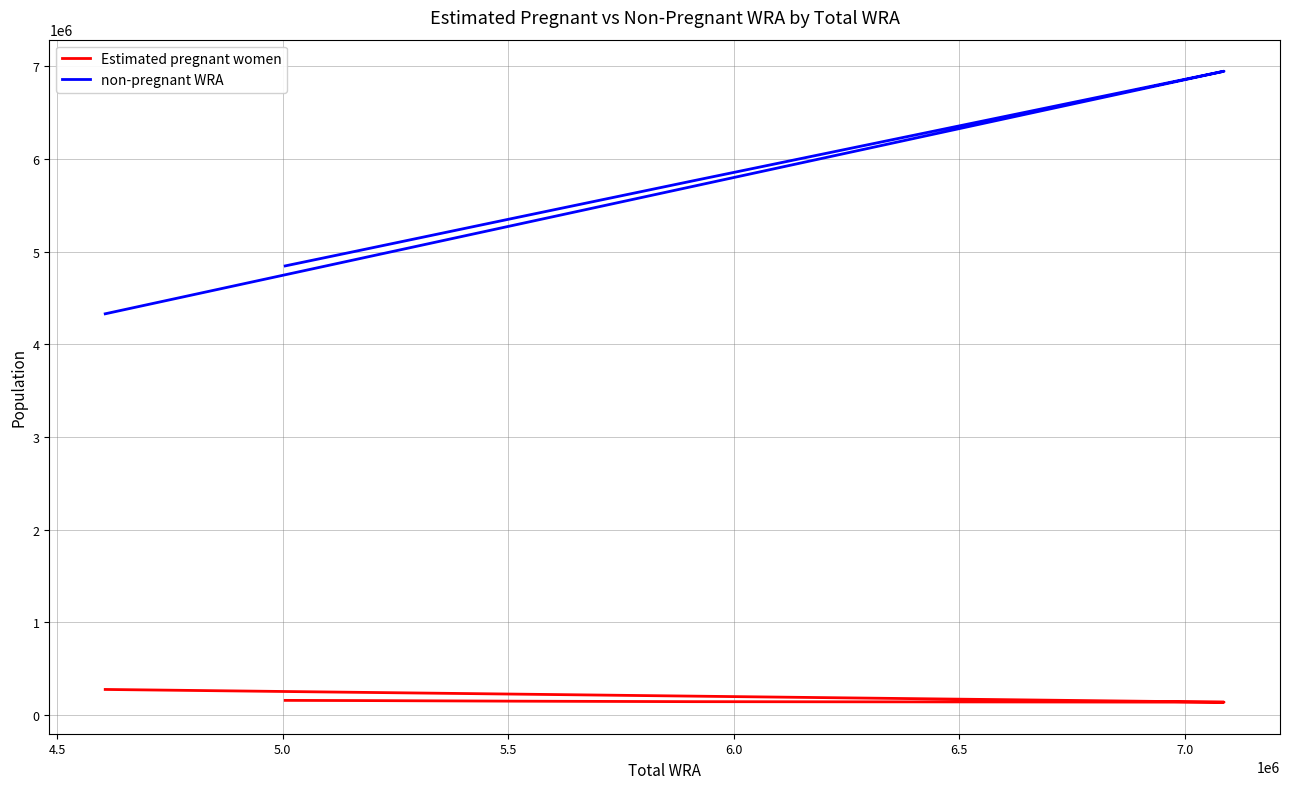

True or false: Estimated pregnant women and non-pregnant WRA cross at least once.

False